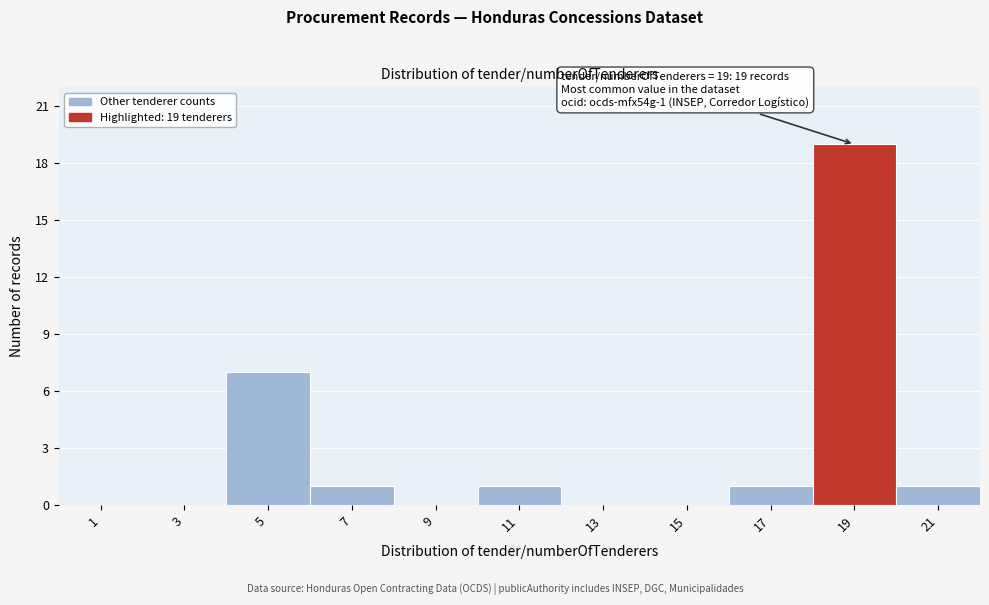

Reading left to right, transcribe all the data shown in this chart.

1=0	3=0	5=7	7=1	9=0	11=1	13=0	15=0	17=1	19=19	21=1